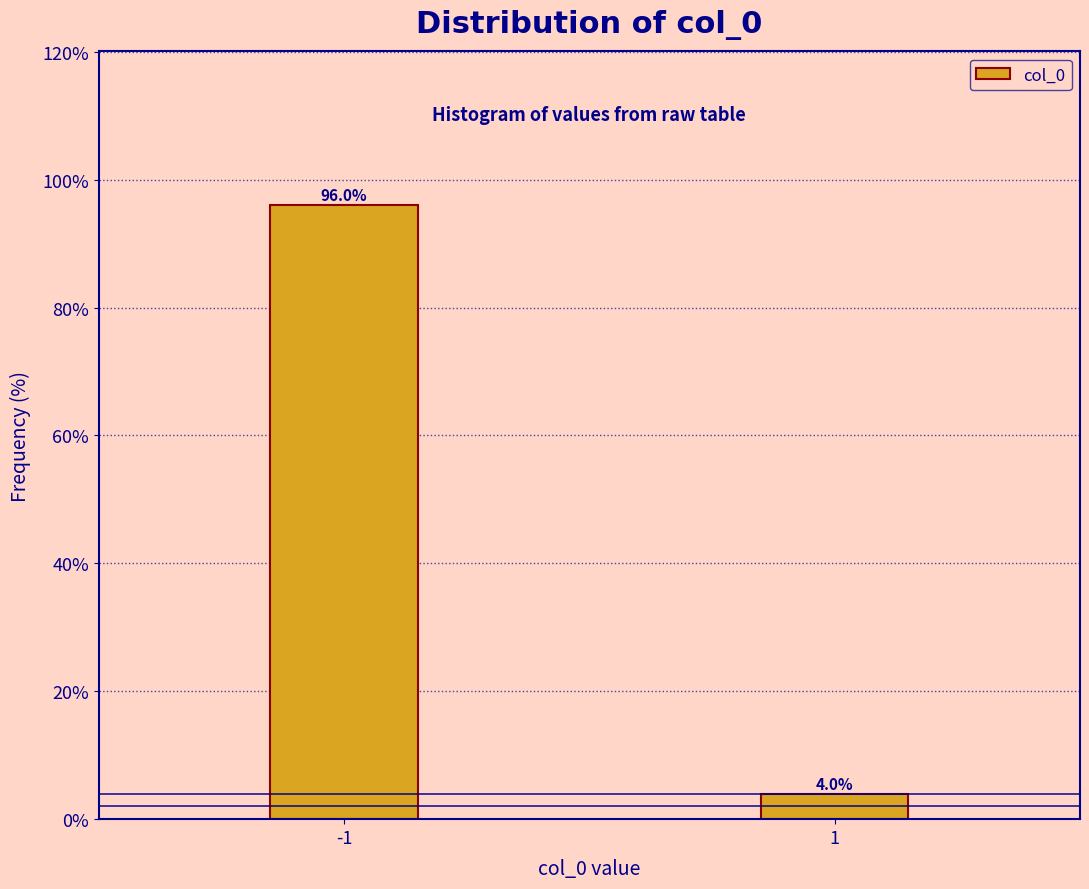

Reading left to right, list all the values displayed in this chart.

96.0	4.0